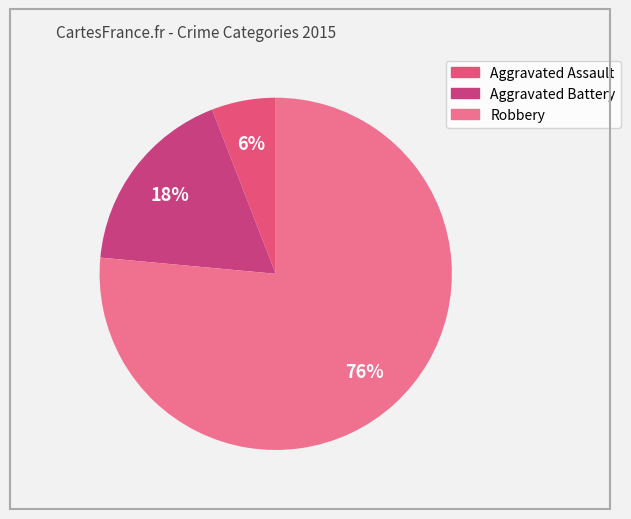

True or false: Aggravated Assault accounts for 6% of the total.

True